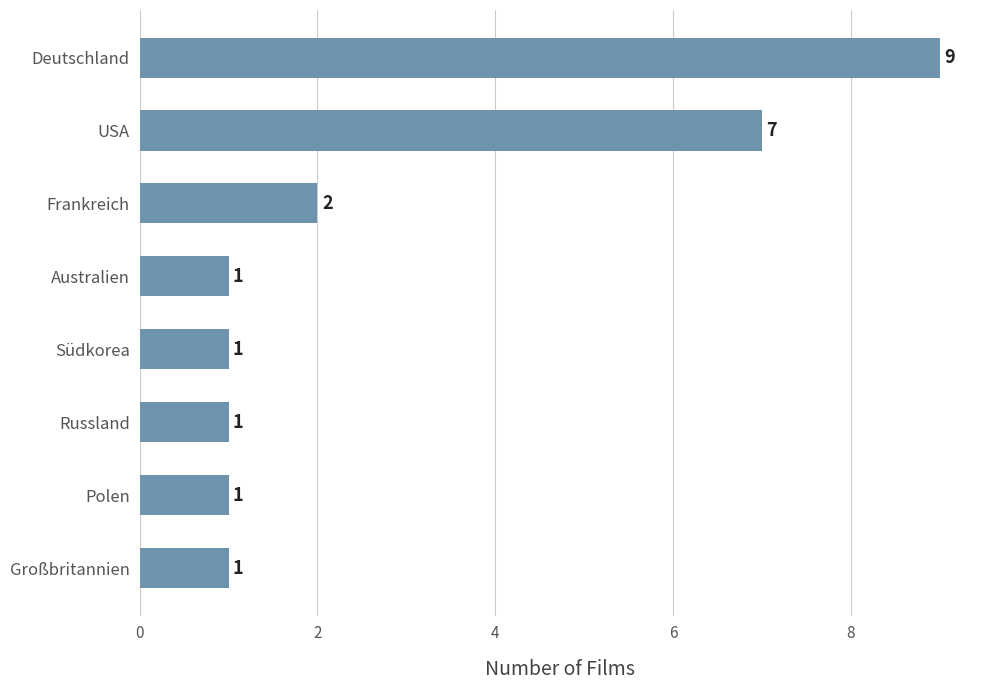

Which label corresponds to the largest value in the chart?

Deutschland